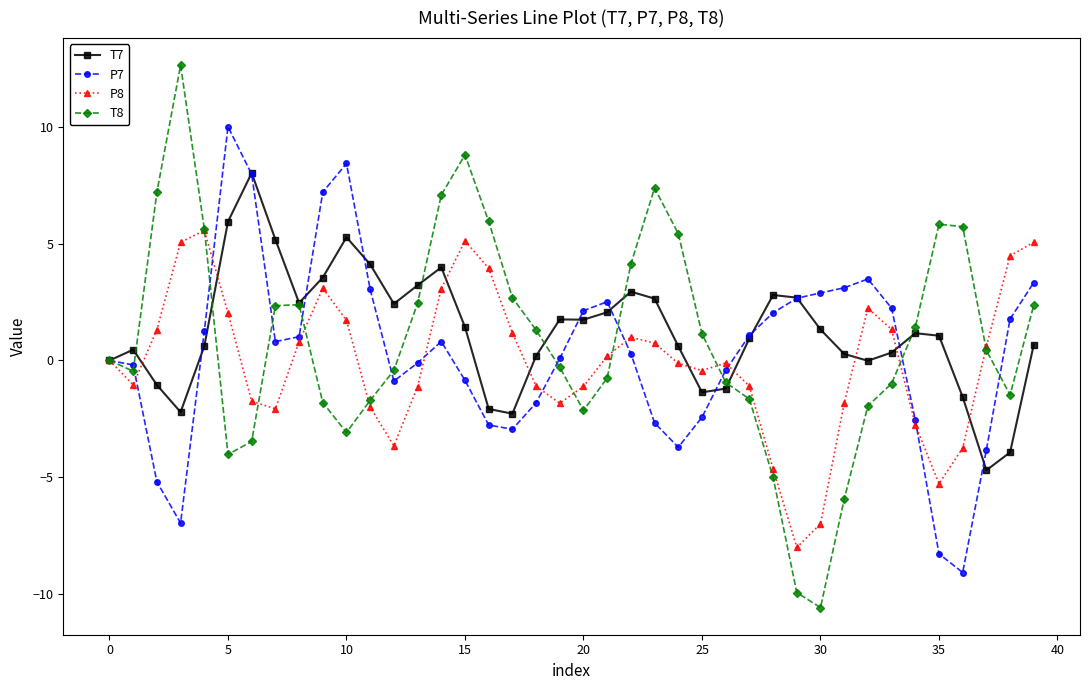

True or false: P8 and T8 cross at least once.

True